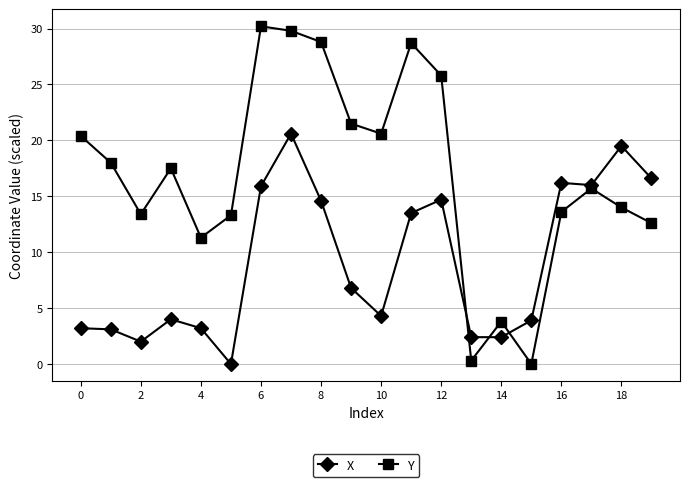

What is the value of the X point at the 1st from the left?

3.2